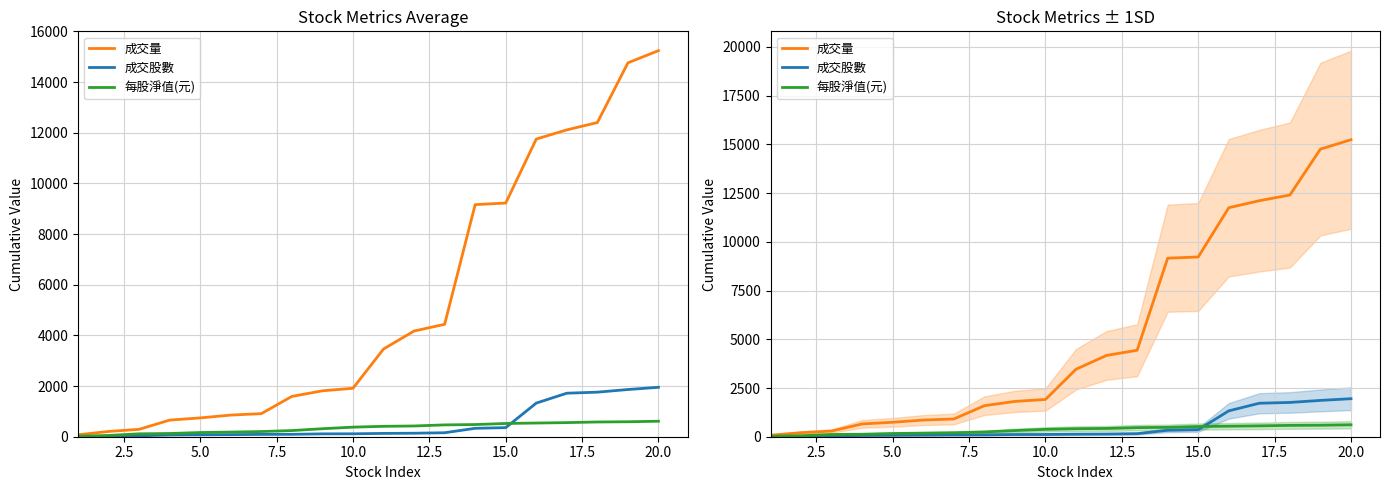

Is the value of 每股淨值(元) at 15.0 greater than the value of 成交量 at 10?

No